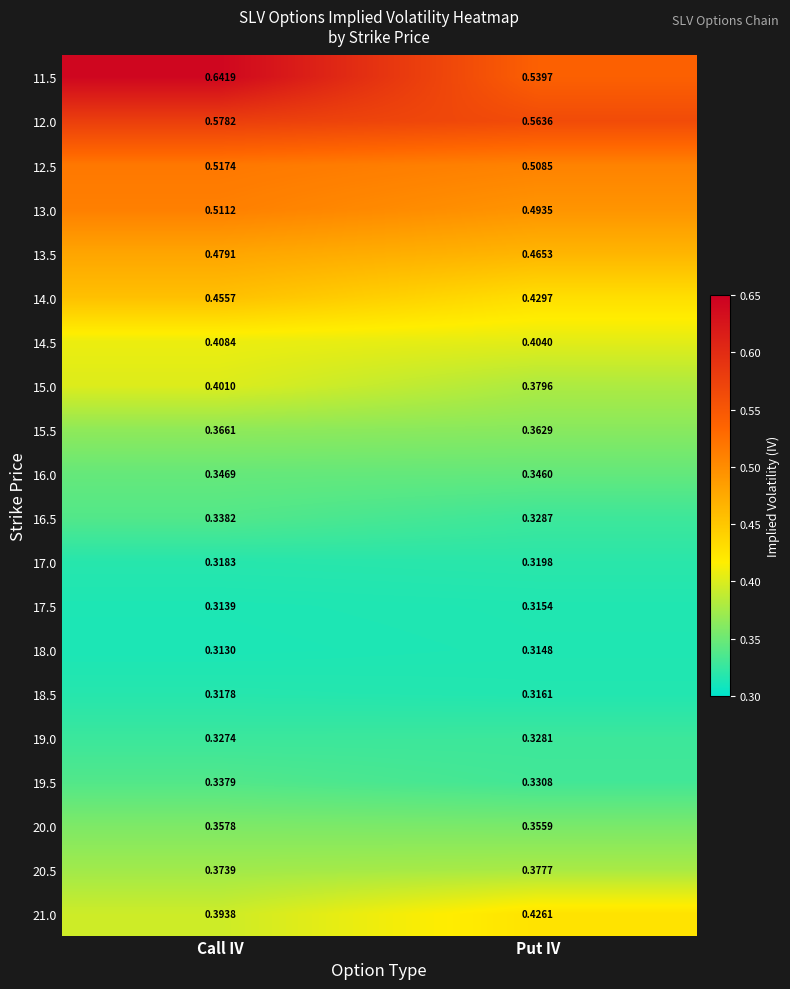

Which category has the lowest value in the 12.0 series?

Put IV